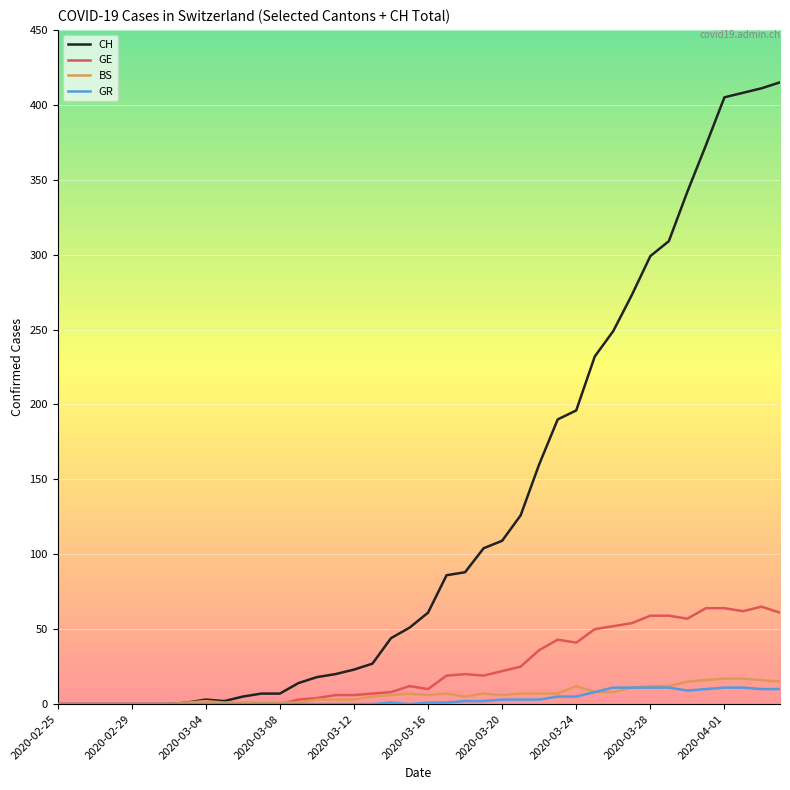

What is the greatest value displayed?

415